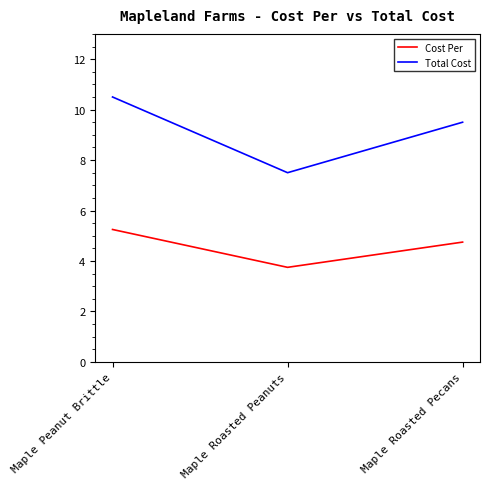

Where is Total Cost nearest to the value 9?

Maple Roasted Pecans